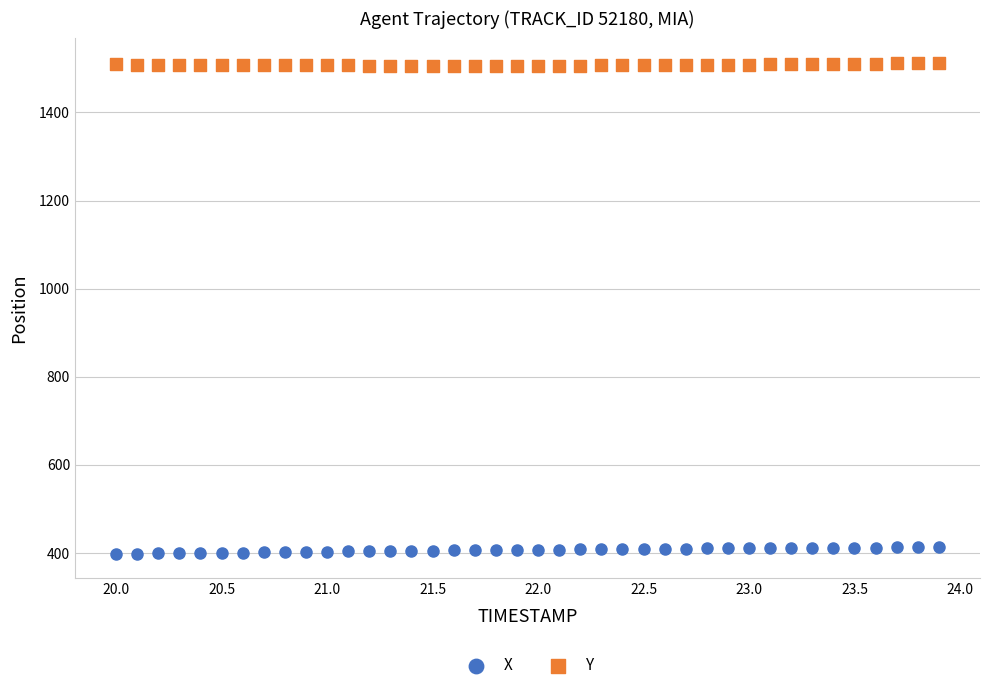

Which series reaches the maximum Y coordinate?

Y